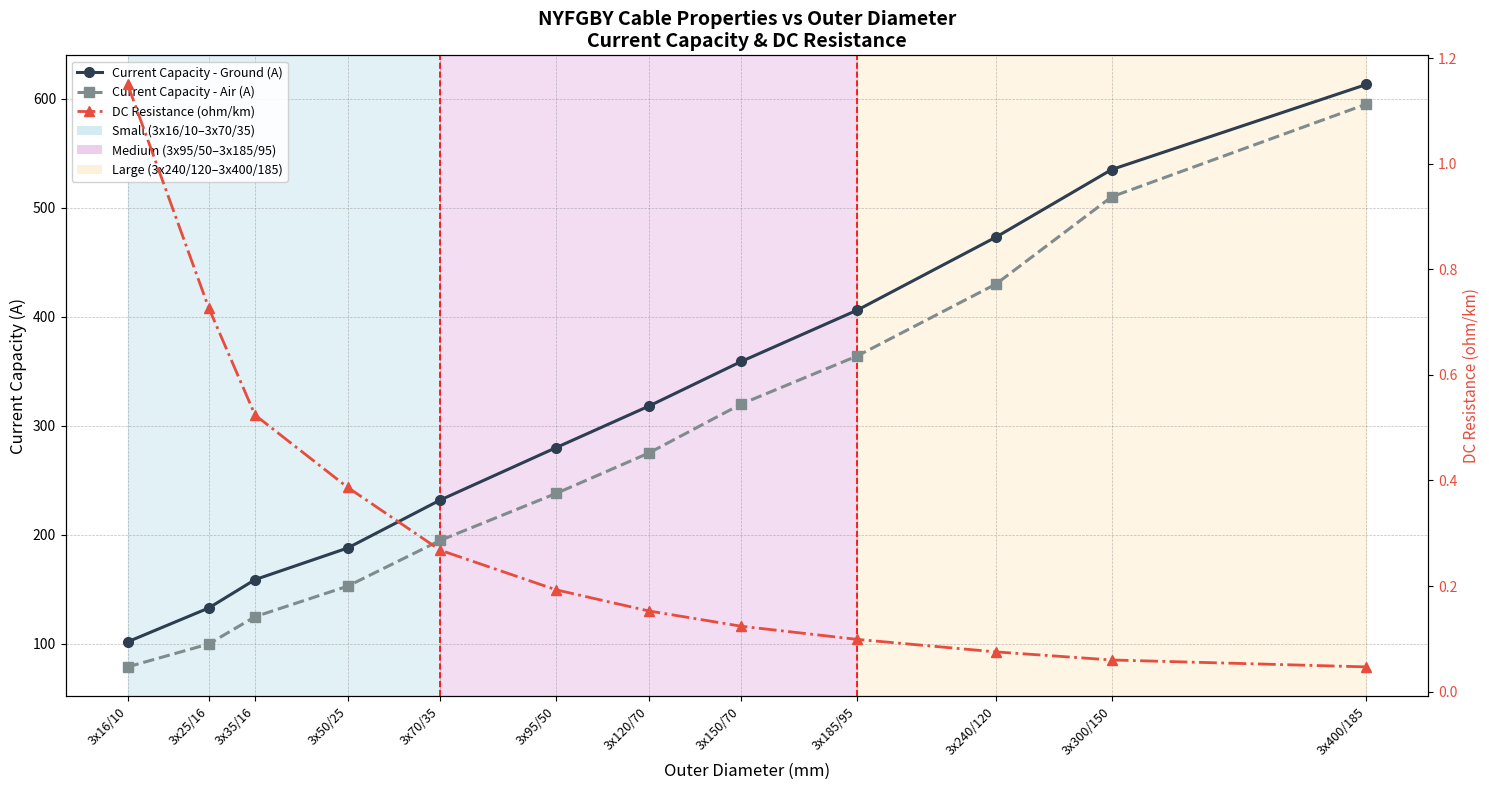

What is the difference between the second highest and second lowest values in the DC Resistance (ohm/km) series?

0.7